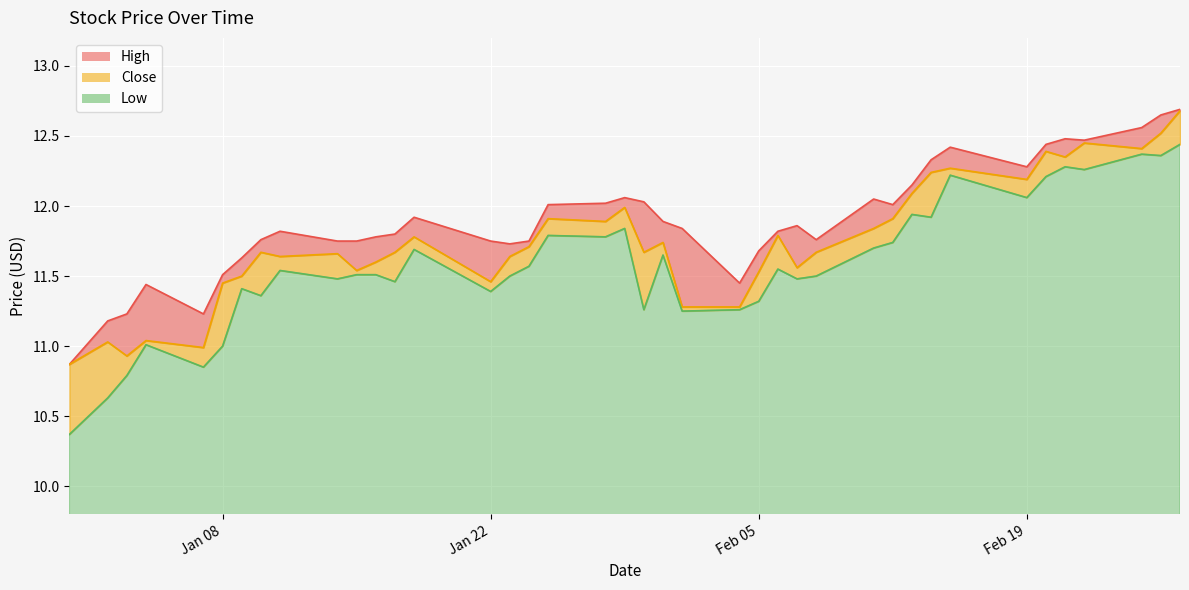

What is the difference between the maximum and minimum values in the Close series?

1.8